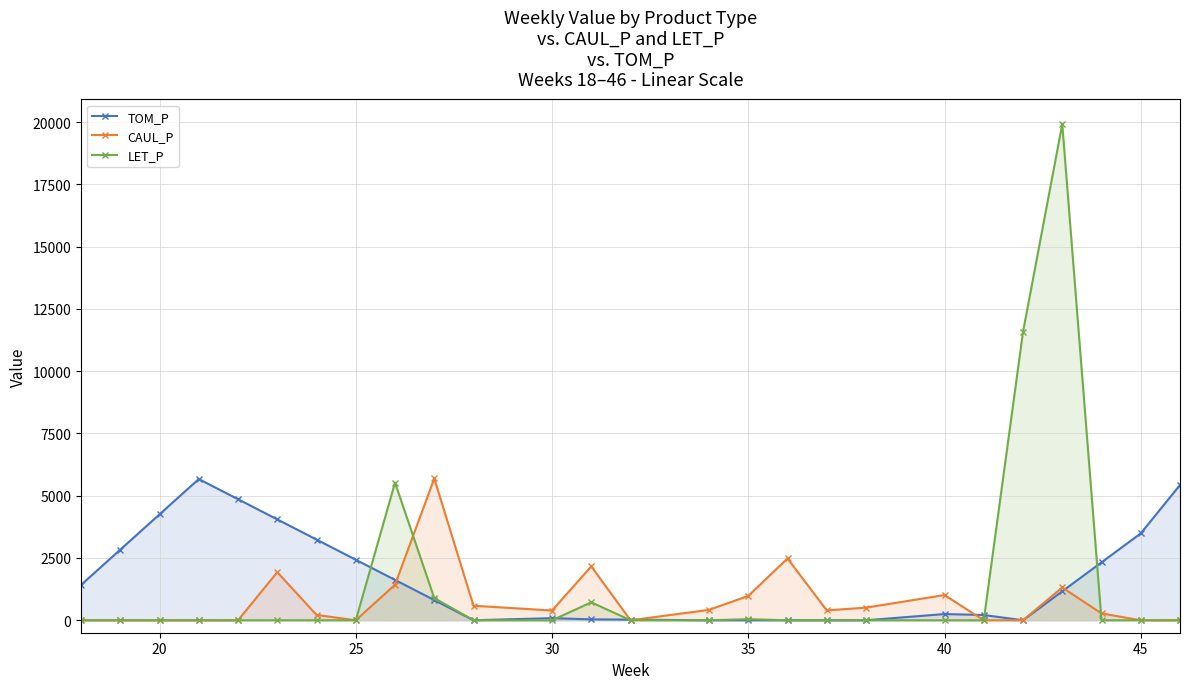

Which series has the widest spread of values?

LET_P